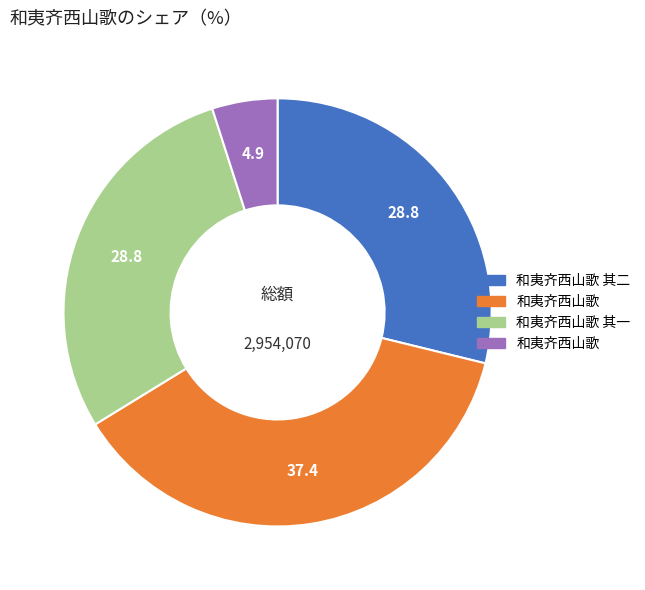

Is there any slice that represents more than half of the pie?

No